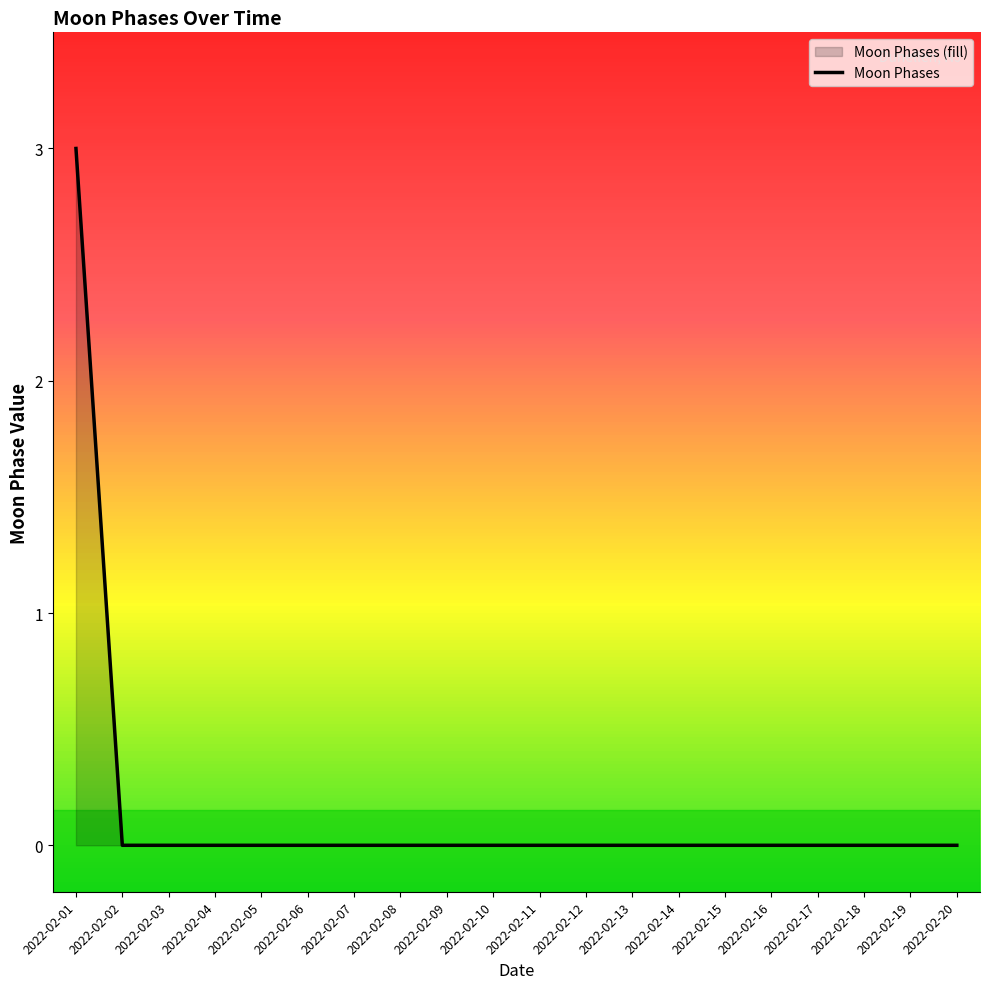

Reading left to right, extract all data points from this chart.

2022-02-01=3	2022-02-02=0	2022-02-03=0	2022-02-04=0	2022-02-05=0	2022-02-06=0	2022-02-07=0	2022-02-08=0	2022-02-09=0	2022-02-10=0	2022-02-11=0	2022-02-12=0	2022-02-13=0	2022-02-14=0	2022-02-15=0	2022-02-16=0	2022-02-17=0	2022-02-18=0	2022-02-19=0	2022-02-20=0